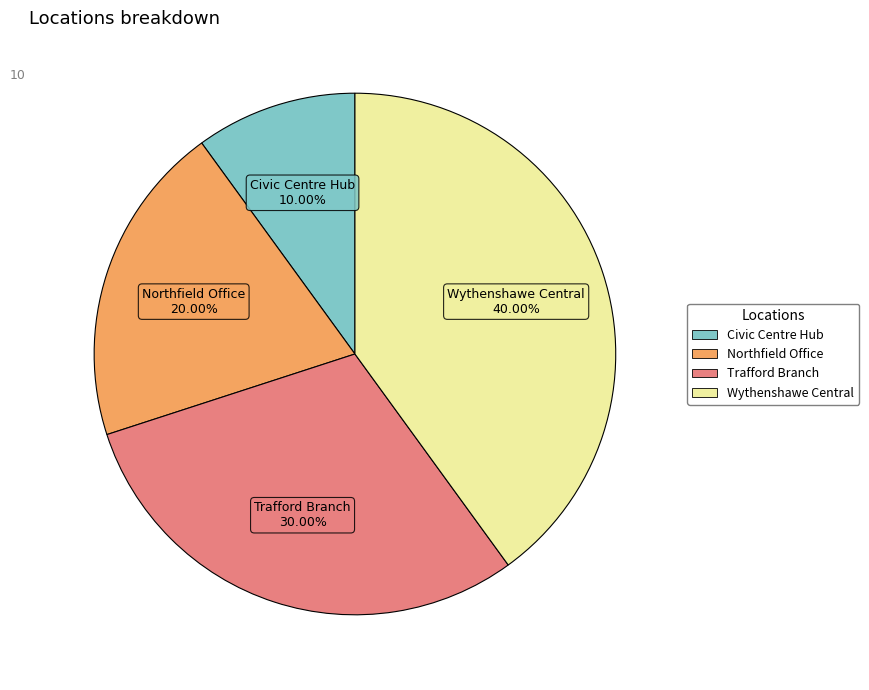

Approximately how many times larger is the value at Wythenshawe Central compared to Civic Centre Hub?

4.0